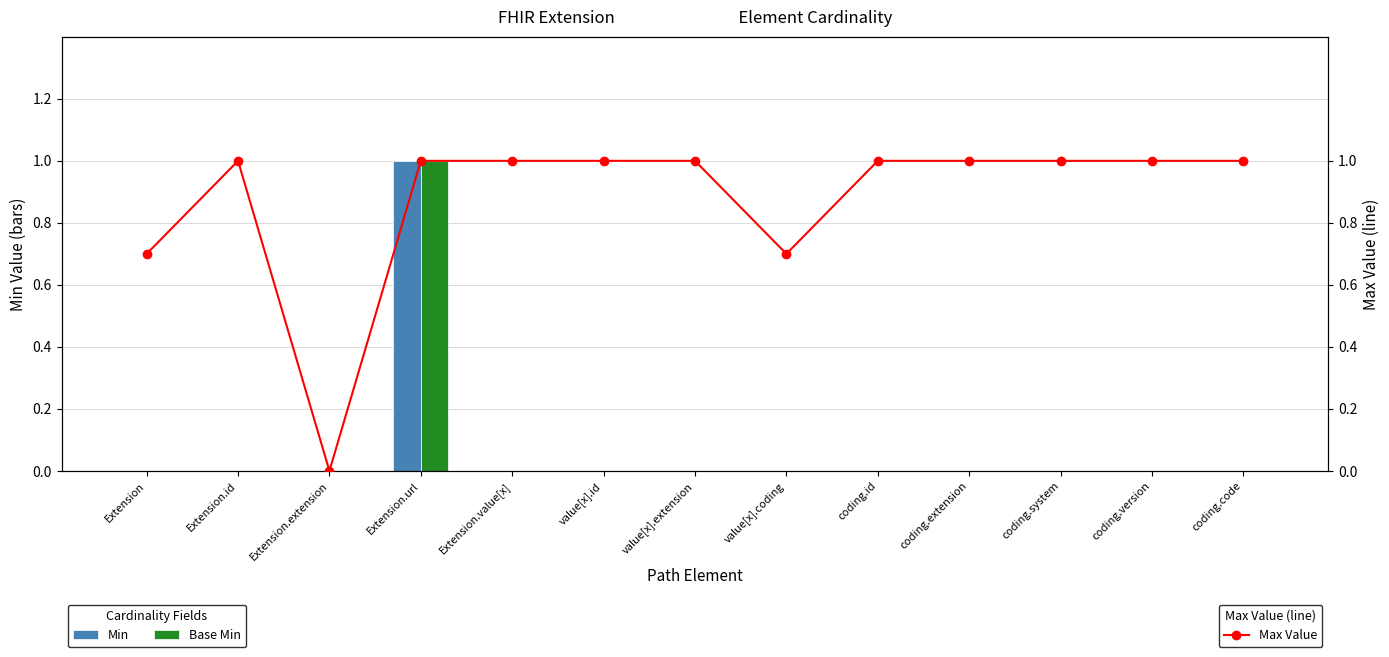

Count the Max Value values in the range 1 to 2.

10